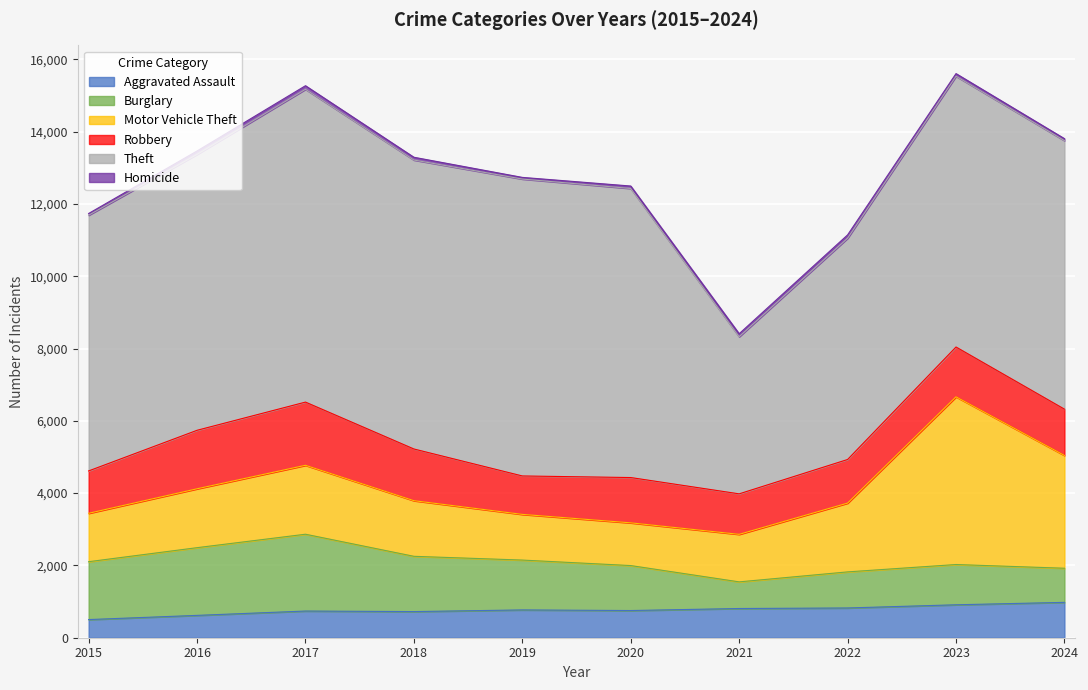

What are all the series names shown in the legend?

Aggravated Assault, Burglary, Motor Vehicle Theft, Robbery, Theft, Homicide